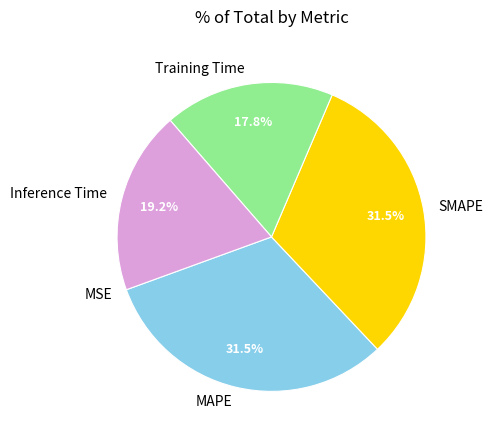

Does any single category account for the majority?

No